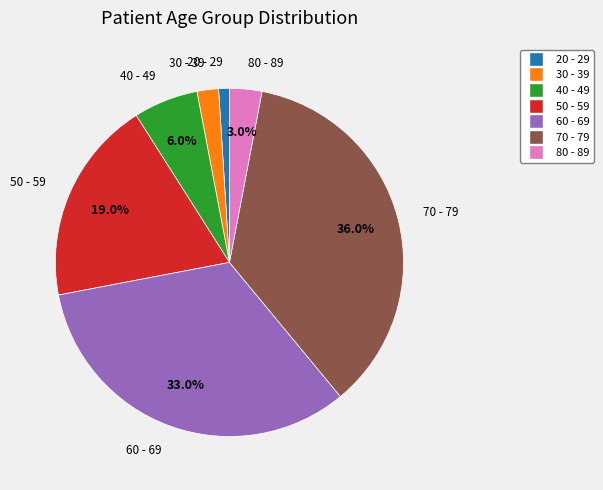

Is the sum of 20 - 29 and 80 - 89 greater than half?

No